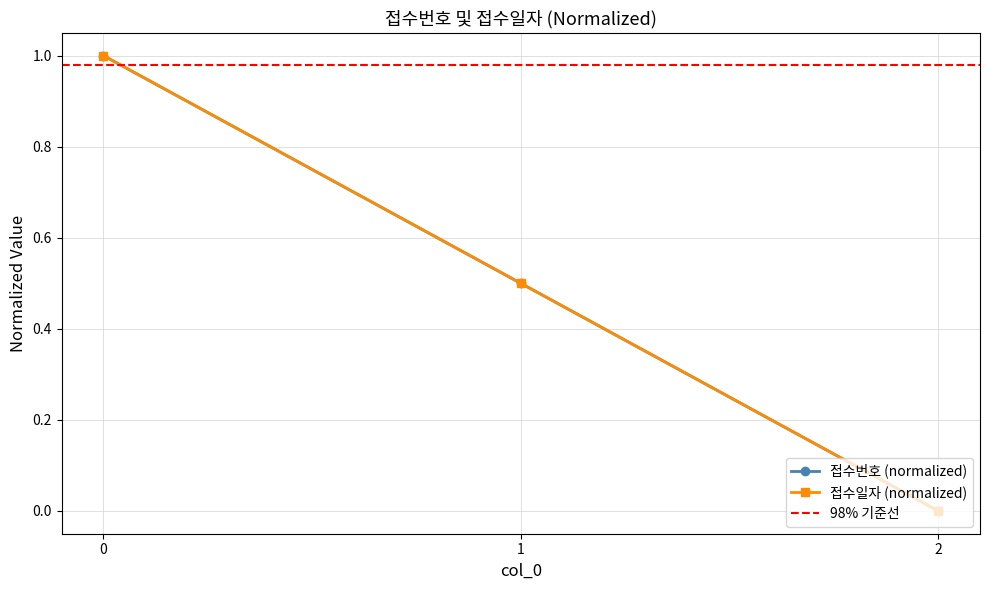

Reading right to left, what are all the values shown in this chart?

접수번호: 2=0.0	1=0.5	0=1.0
접수일자: 2=0.0	1=0.5	0=1.0